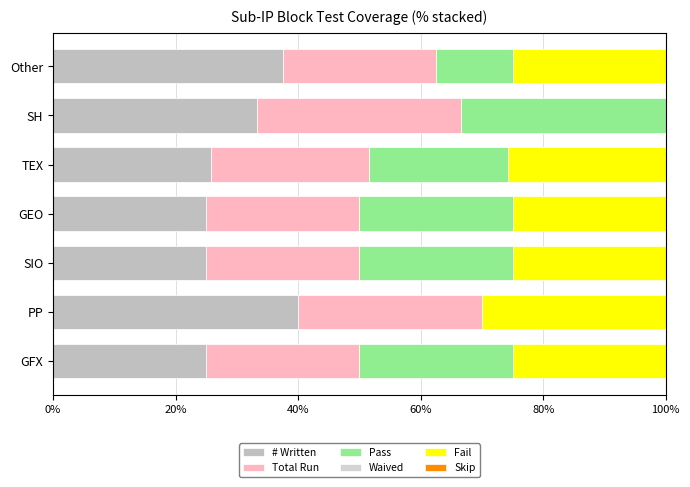

How many distinct data groups are displayed?

4